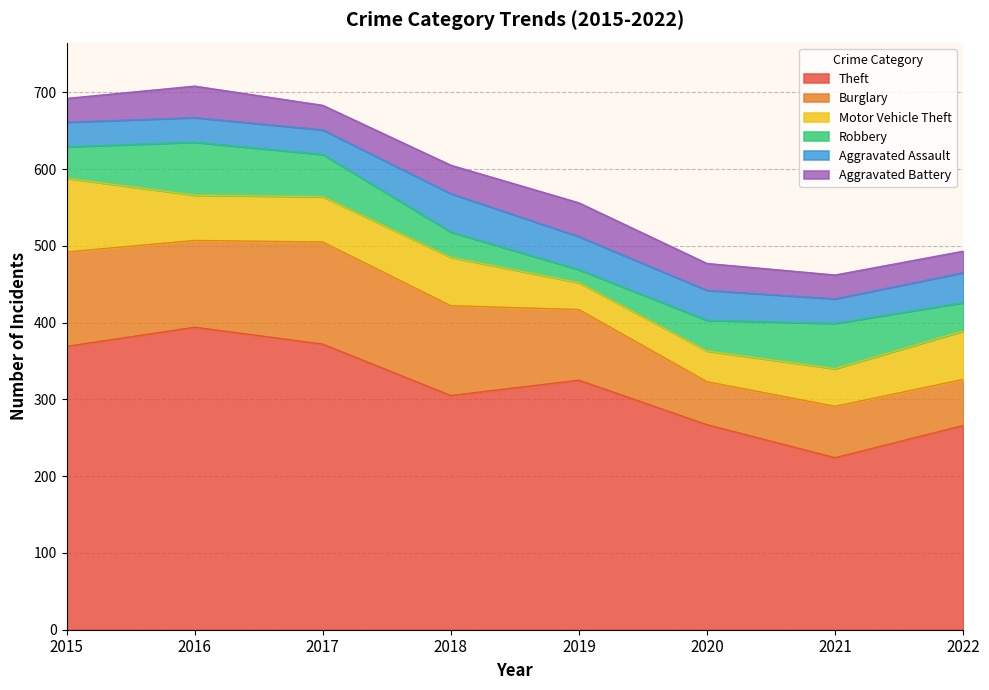

Where does the Robbery series first go above 41?

2016